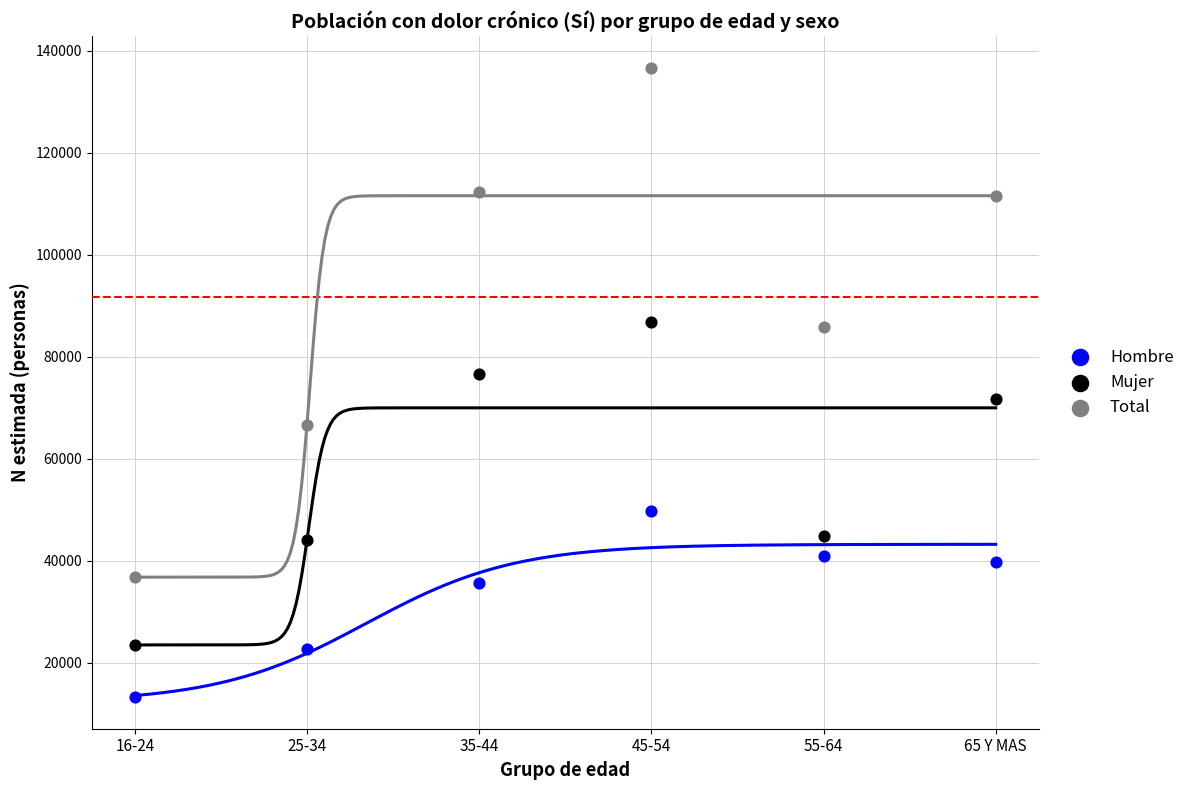

Across all data points, what is the range of X values (max minus min)?

5